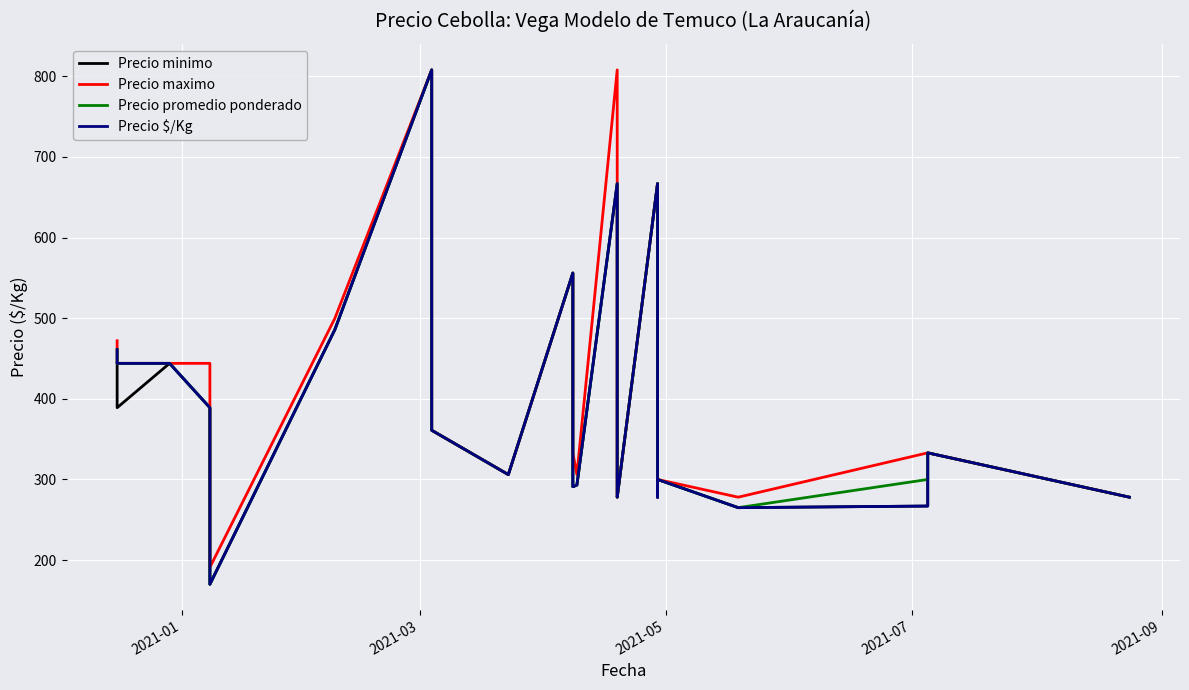

What is the difference between the maximum and minimum values in the Precio promedio ponderado series?

638